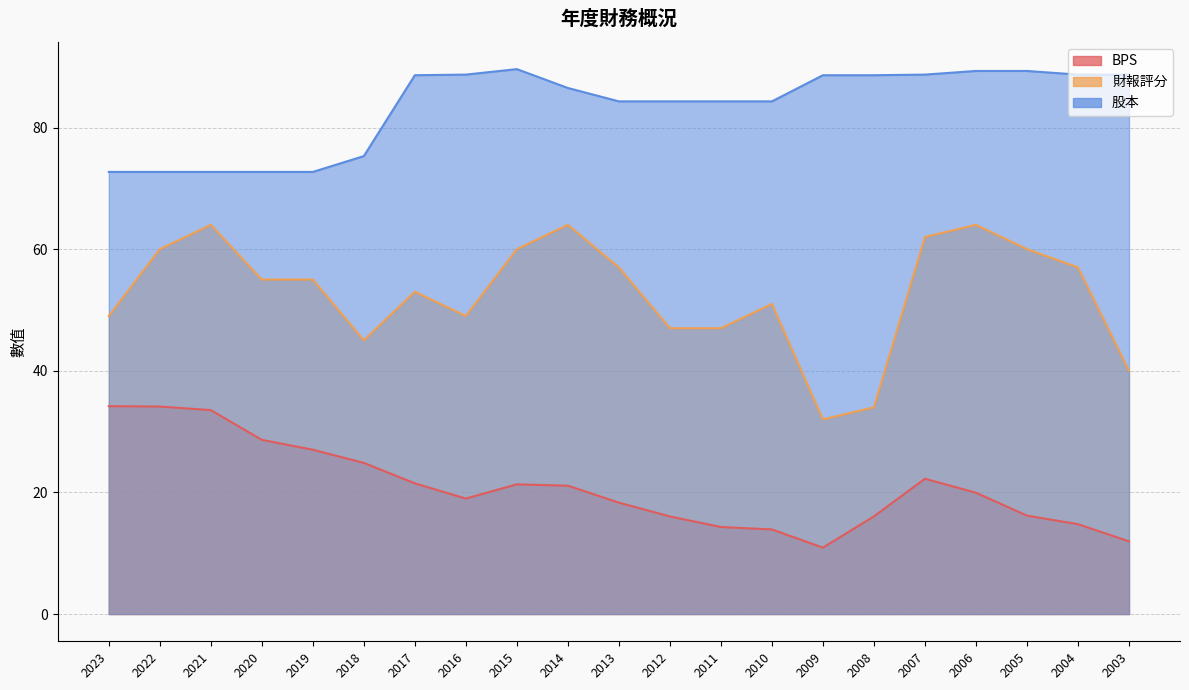

In 財報評分, how many points are higher than both neighbors (excluding endpoints)?

5